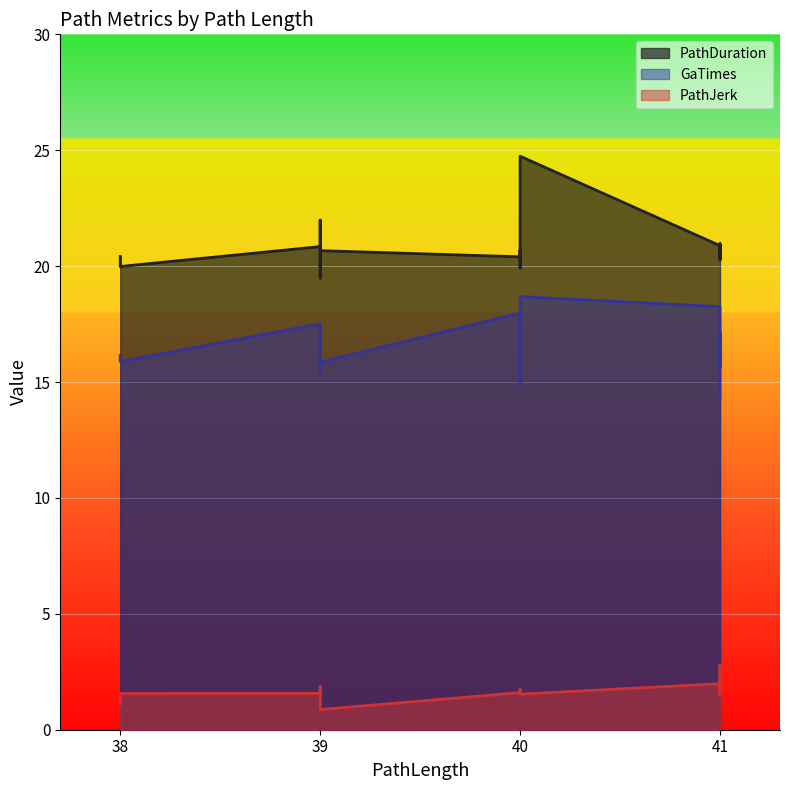

Reading left to right, extract all data points from this chart.

PathDuration: 20.4	20.0	20.8	19.5	22.0	20.8	20.7	20.4	20.7	19.9	20.5	24.7	20.9	21.0	20.9	20.3	20.9	20.5	20.3	20.8
GaTimes: 16.1	15.9	17.5	15.4	15.7	16.9	15.9	18.0	17.7	14.9	16.9	18.7	18.3	17.9	15.9	15.6	17.1	16.5	17.1	14.3
PathJerk: 1.1	1.6	1.6	1.9	1.5	1.5	0.9	1.6	1.7	1.7	1.6	1.5	2.0	1.9	1.7	2.8	1.5	2.1	1.7	1.9